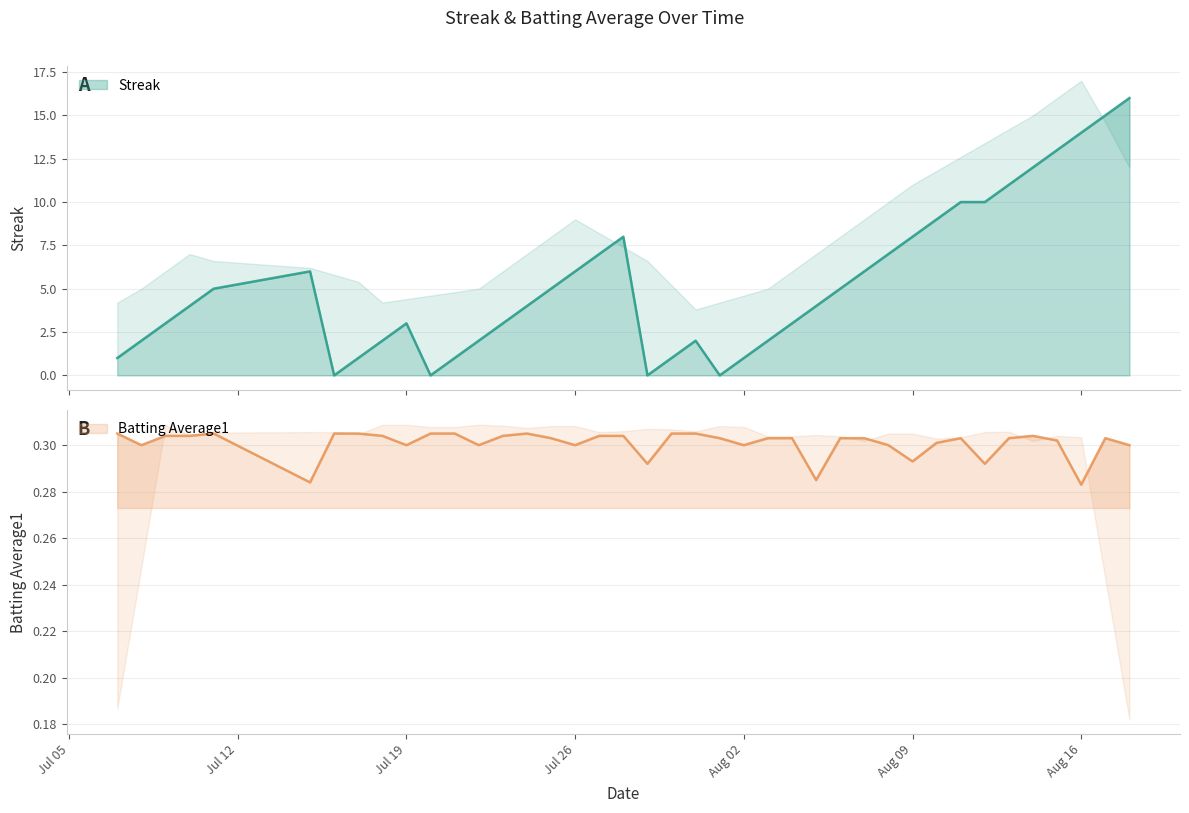

Which series has the largest range (max minus min)?

Streak